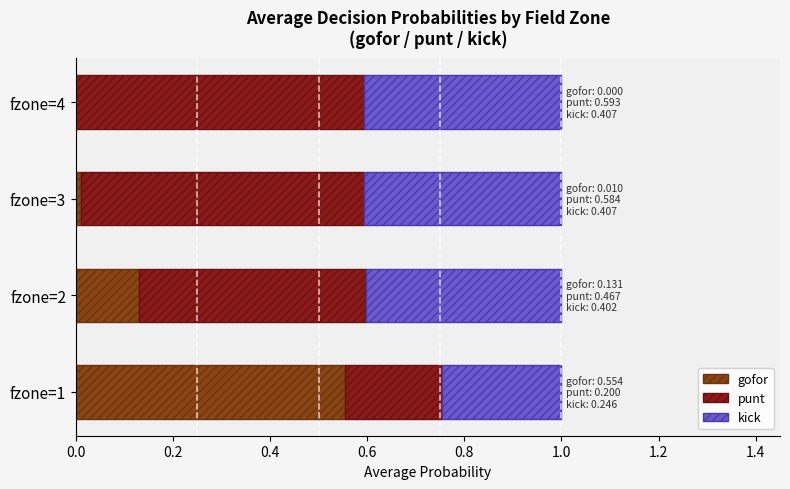

How many values in gofor are above zero?

3